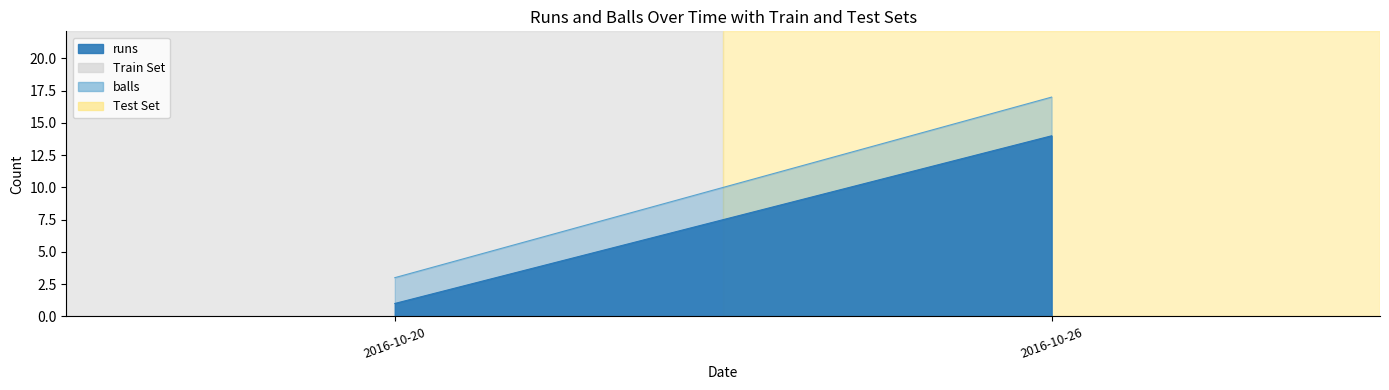

At 2016-10-26, list the series in order from smallest to largest.

runs, balls